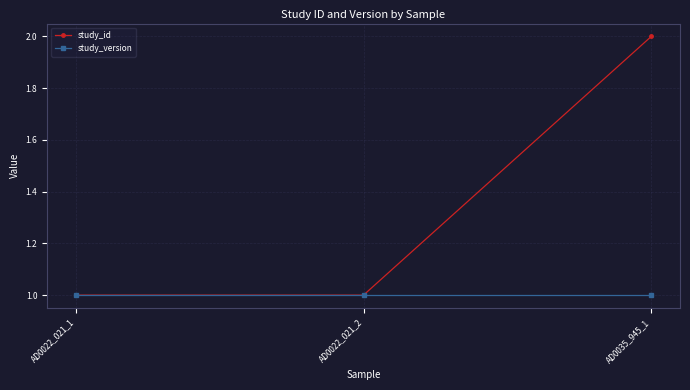

At which category does the chart reach its peak across all series?

AD0035_945_1